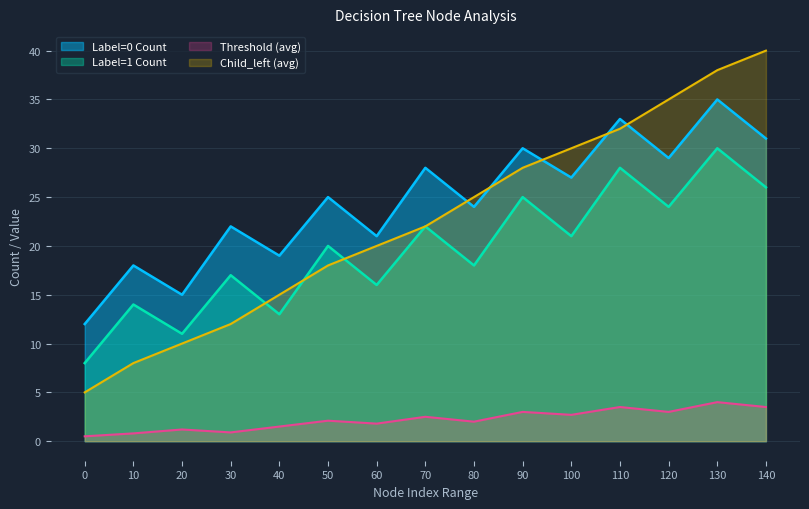

What is the highest value of the Label=0 Count series?

35.0